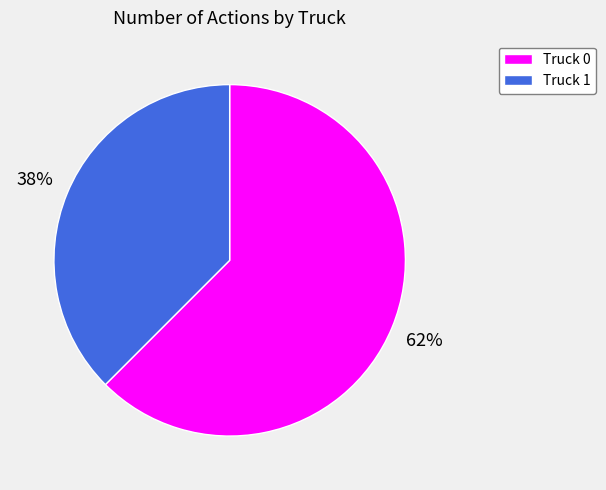

Which category has the smallest portion of the pie?

Truck 1